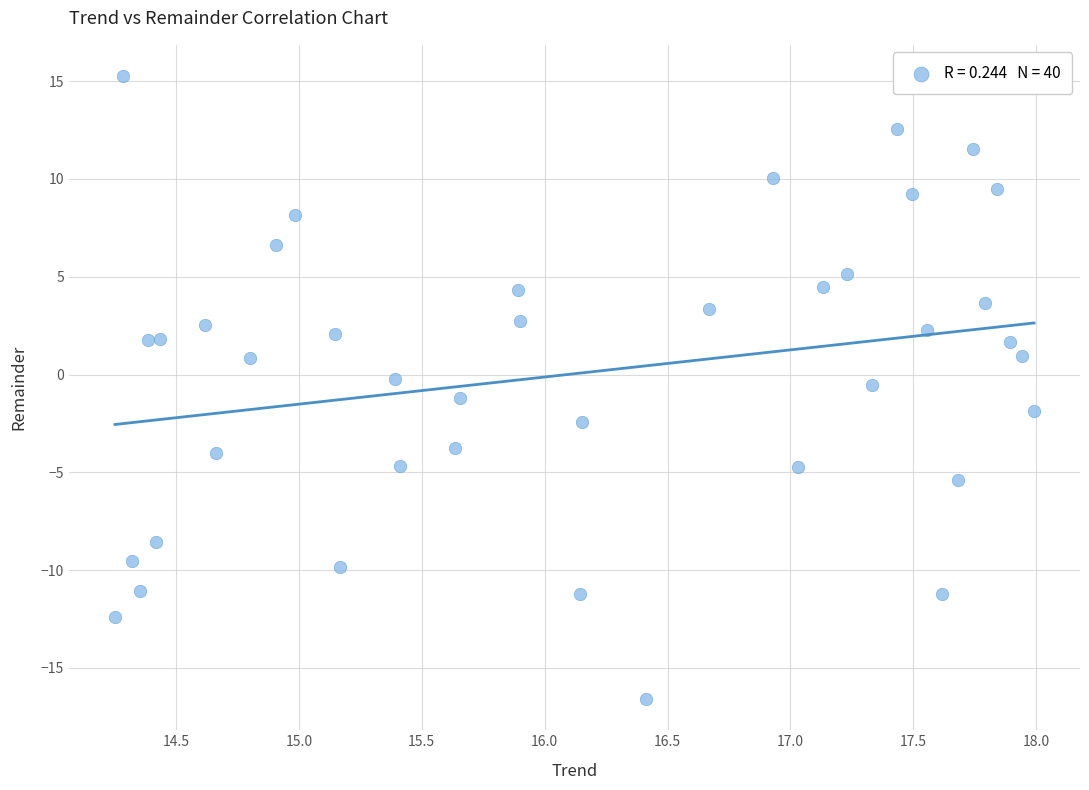

What is the range of Y values (max minus min)?

31.9